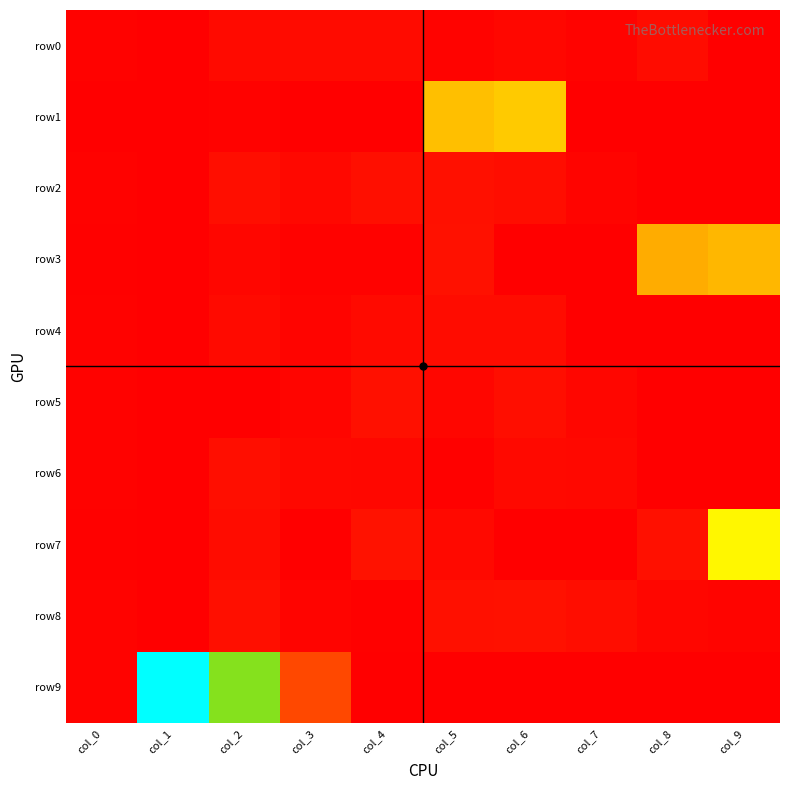

Which series has the largest total across all categories?

row9